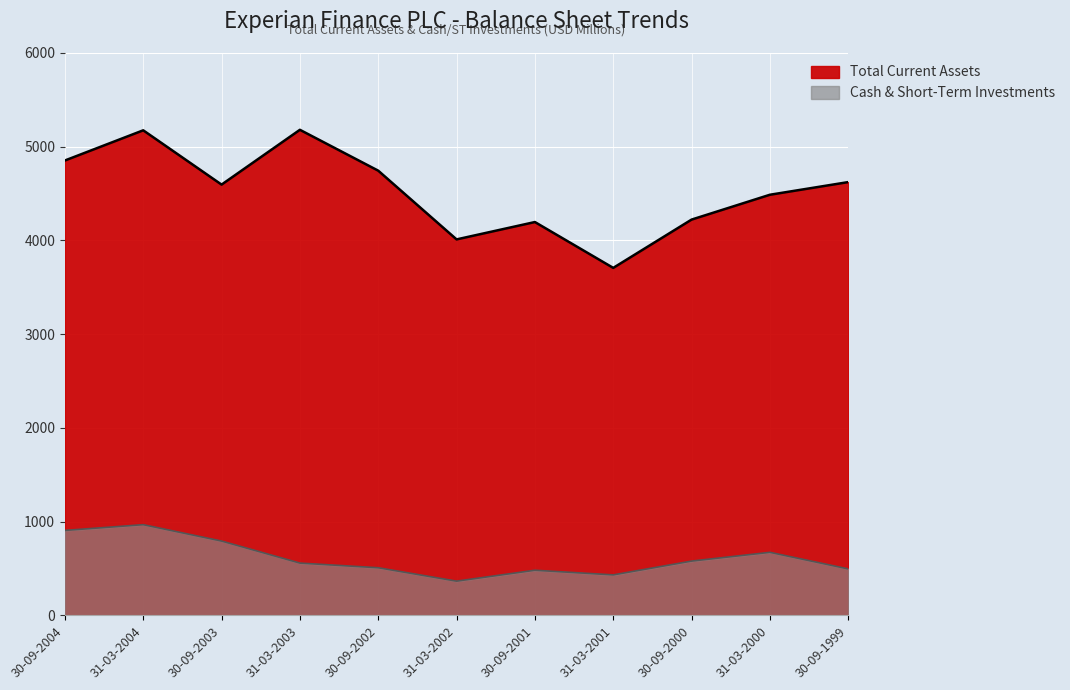

How many interior local valleys does the Total Current Assets series have?

3